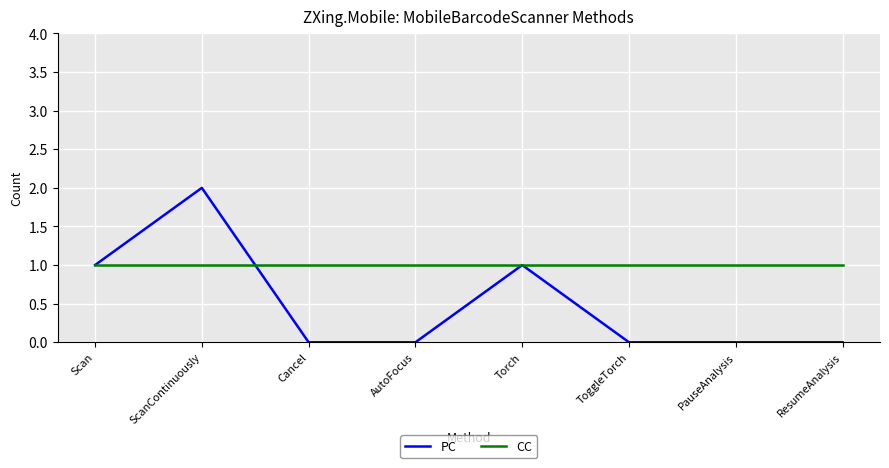

Is it true that CC equals 2 at ToggleTorch?

False